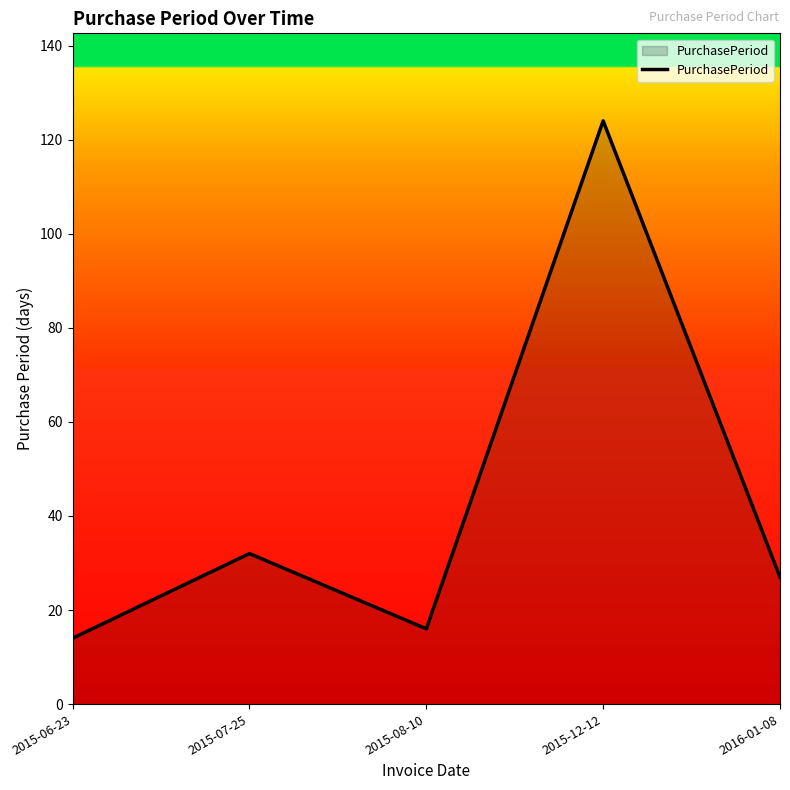

Between 2015-06-23 and 2016-01-08, which is larger?

2016-01-08